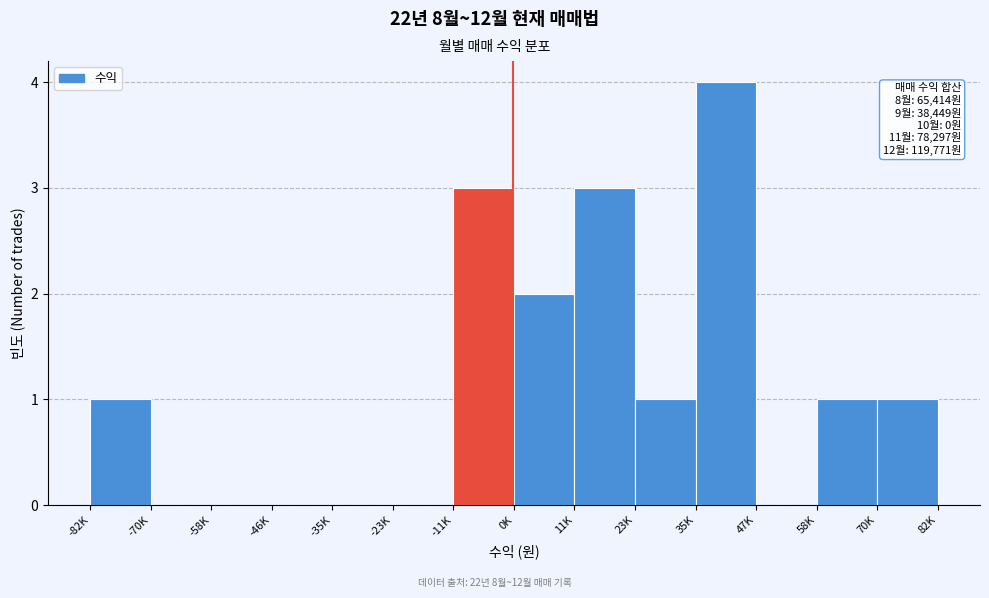

Reading left to right, transcribe all the data shown in this chart.

-82K=1	-70K=0	-58K=0	-46K=0	-35K=0	-23K=0	-11K=3	0K=2	11K=3	23K=1	35K=4	47K=0	58K=1	70K=1